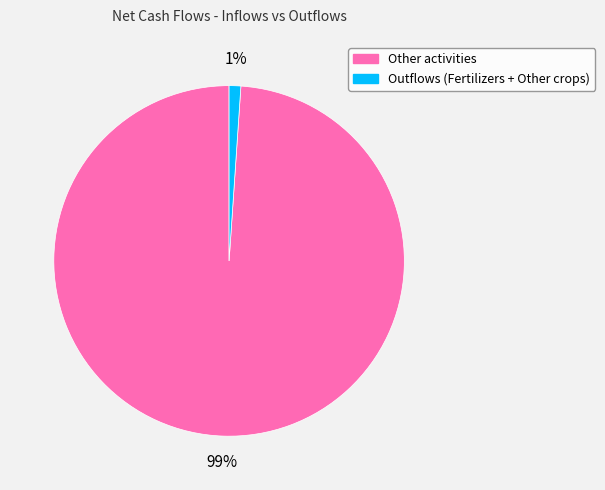

To the nearest percent, what is the combined percentage of Outflows (Fertilizers + Other crops) and Other activities?

100%